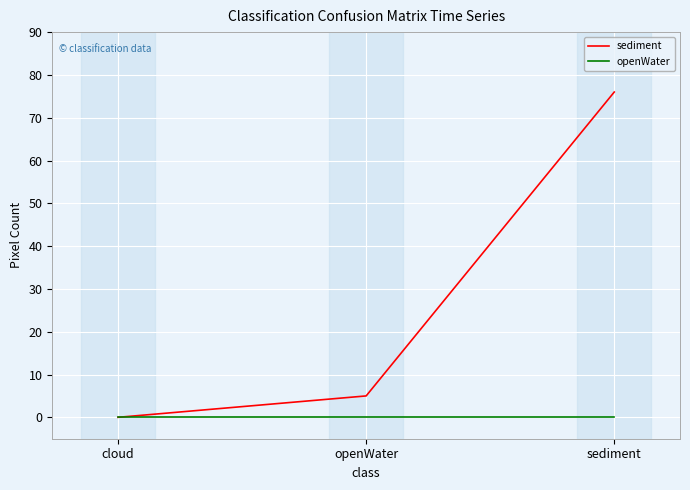

What is the maximum value for sediment?

76